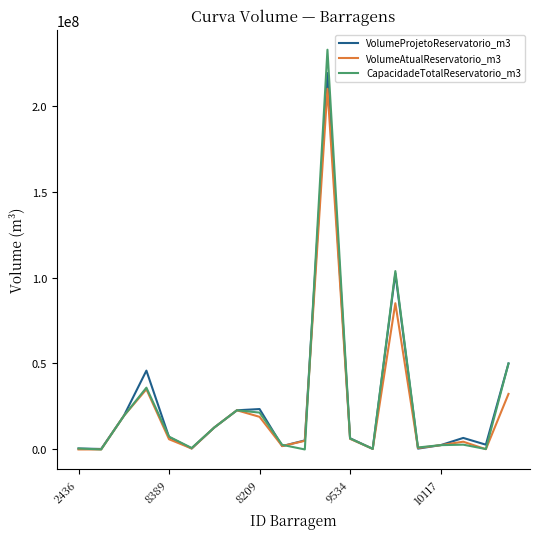

Which series has the widest spread of values?

CapacidadeTotalReservatorio_m3